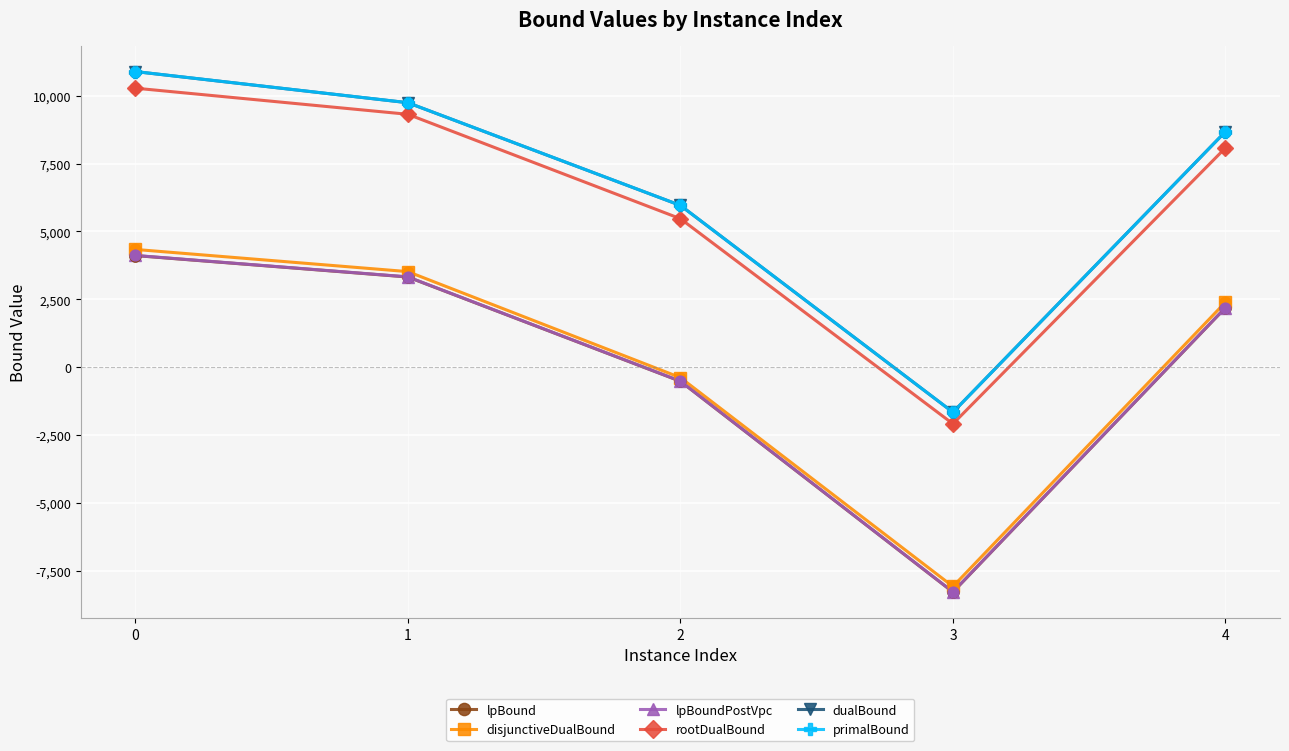

What is the spread (max minus min) of values at 3?

6623.3